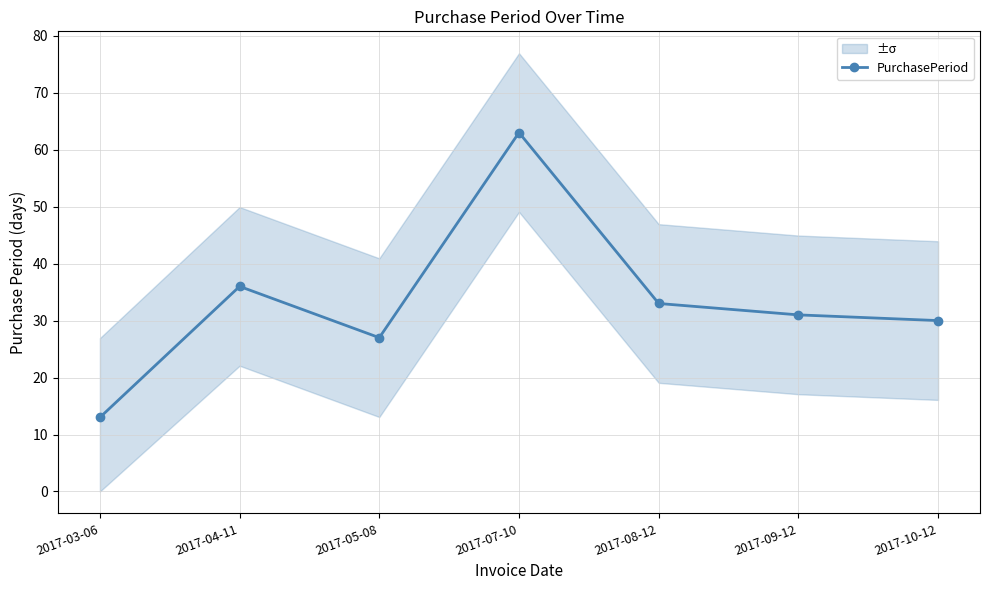

How many points are higher than both their immediate neighbors (excluding endpoints)?

2